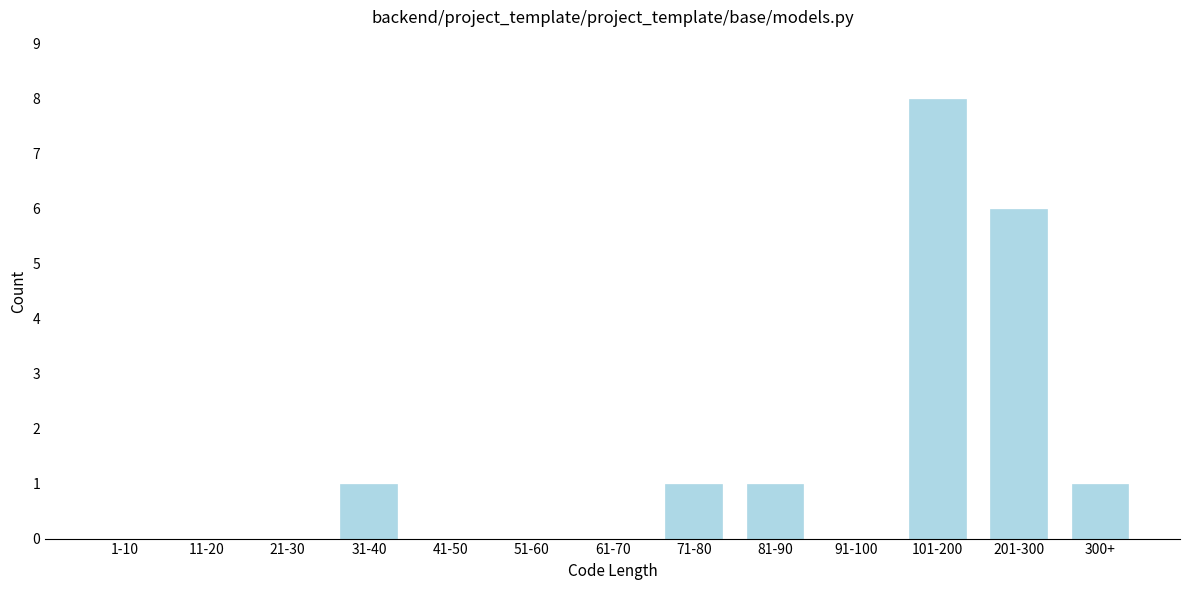

Reading left to right, transcribe all the data shown in this chart.

1-10=0	11-20=0	21-30=0	31-40=1	41-50=0	51-60=0	61-70=0	71-80=1	81-90=1	91-100=0	101-200=8	201-300=6	300+=1